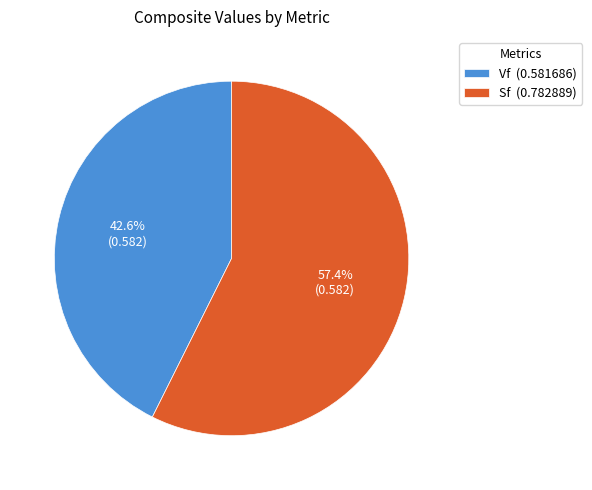

To the nearest percent, what is the difference between the largest and smallest slice percentages?

15%